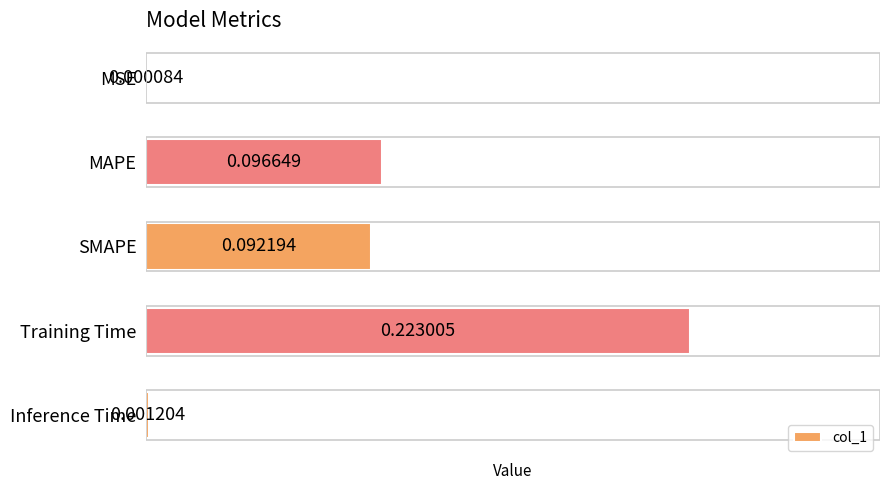

What is the change in value from MSE to MAPE?

+0.1